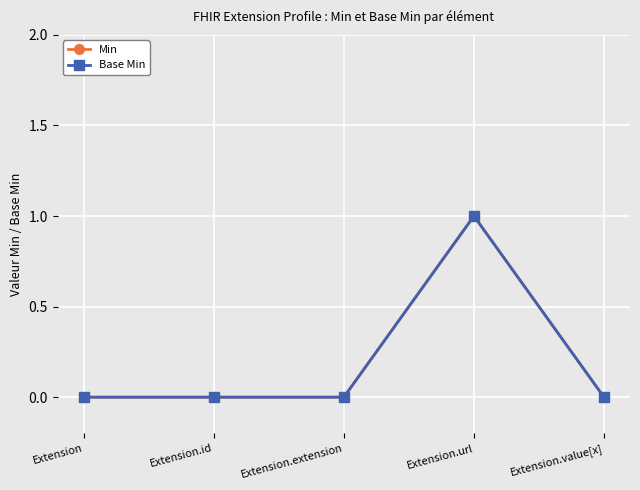

Does the chart have visible grid lines?

Yes